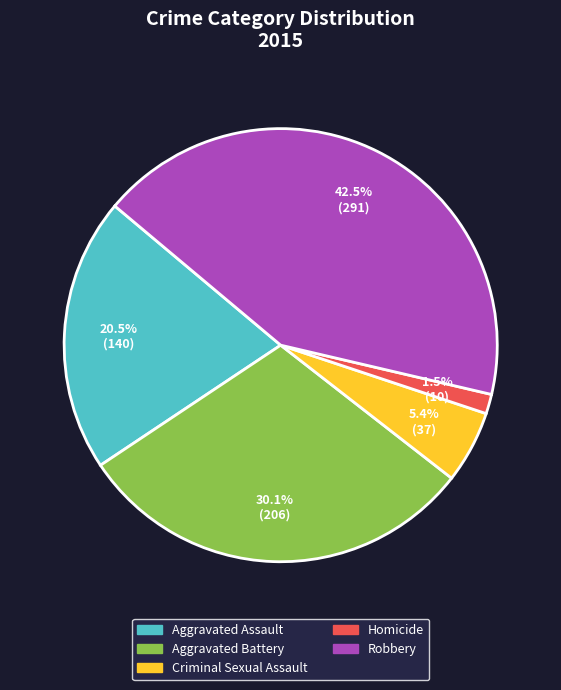

Which category has the smallest portion of the pie?

Homicide